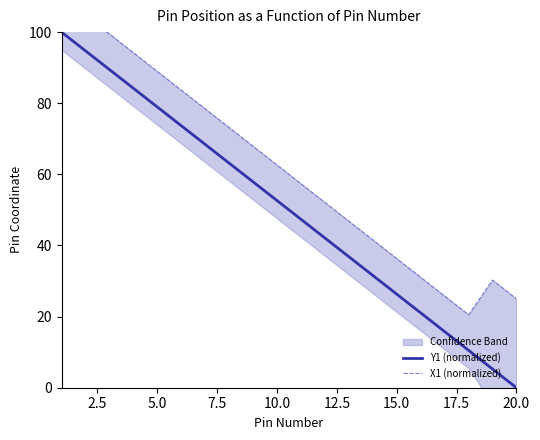

How many values in the Y1 (normalized) series are below 52?

10